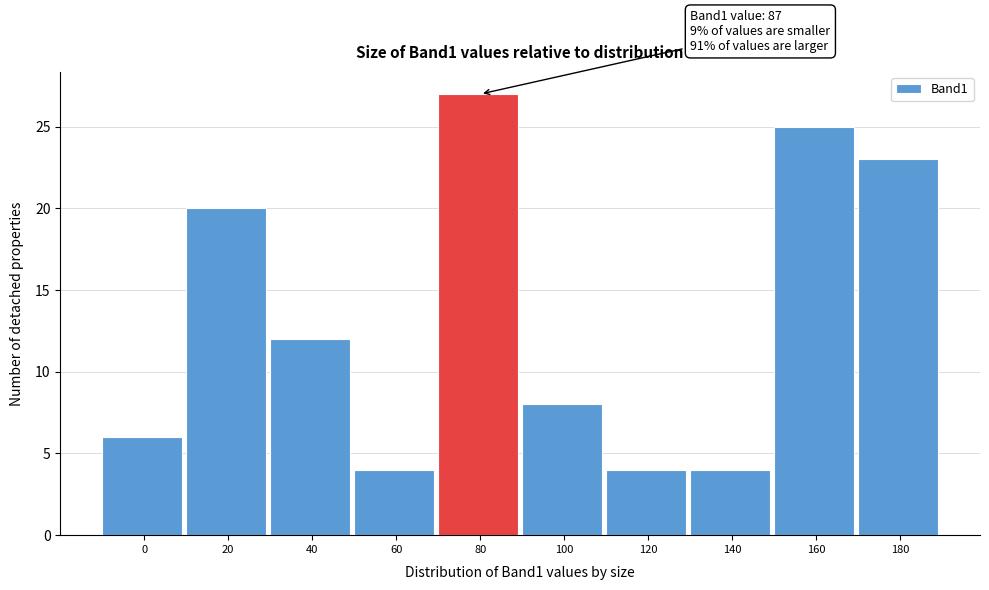

Reading left to right, list all the values displayed in this chart.

6	20	12	4	27	8	4	4	25	23